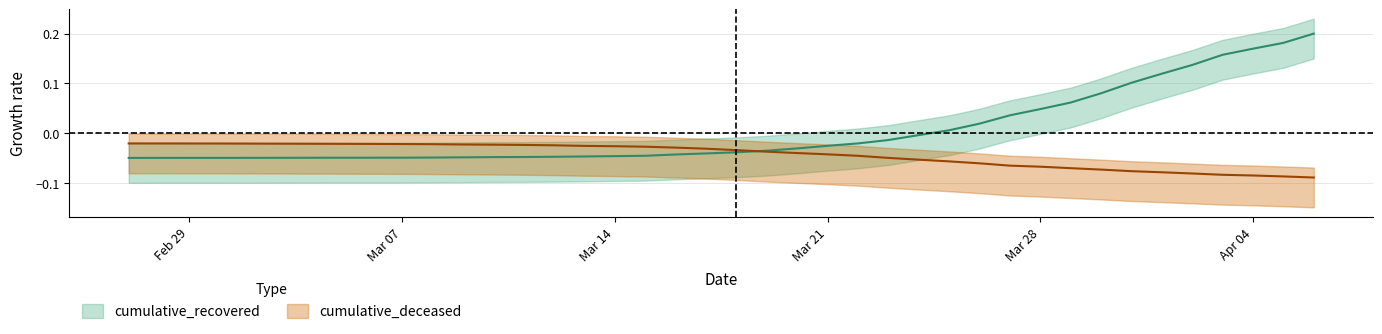

How many negative values does the cumulative_recovered series have?

27